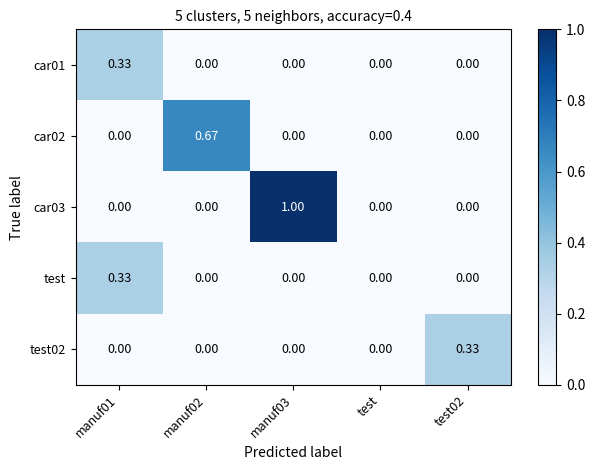

Between manuf03 and test02, which is larger?

manuf03